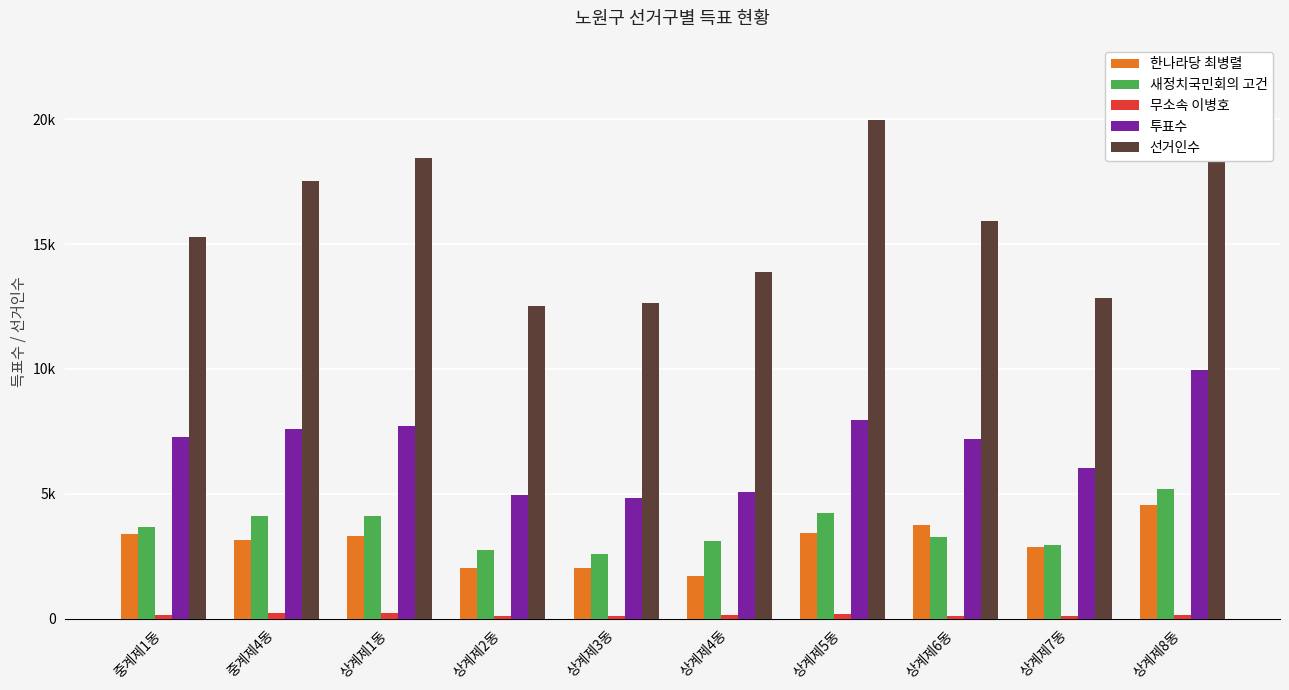

What is the value of the 투표수 bar at the 4th from the left?

4960